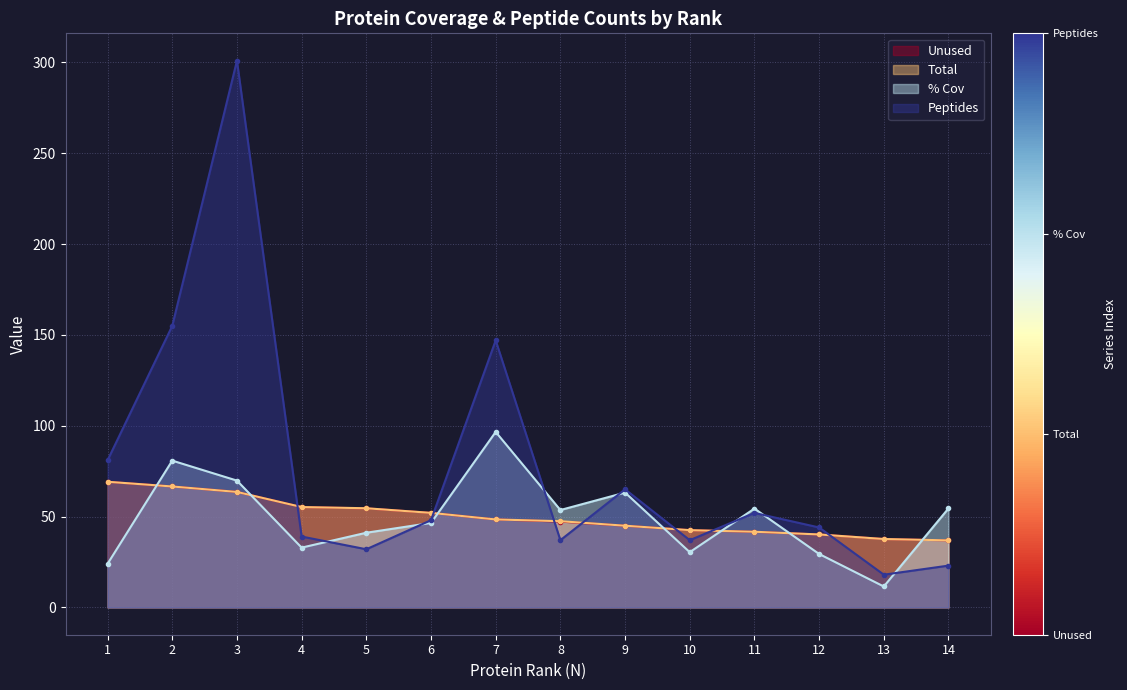

What is the value of the Unused point at the 4th from the left?

55.2